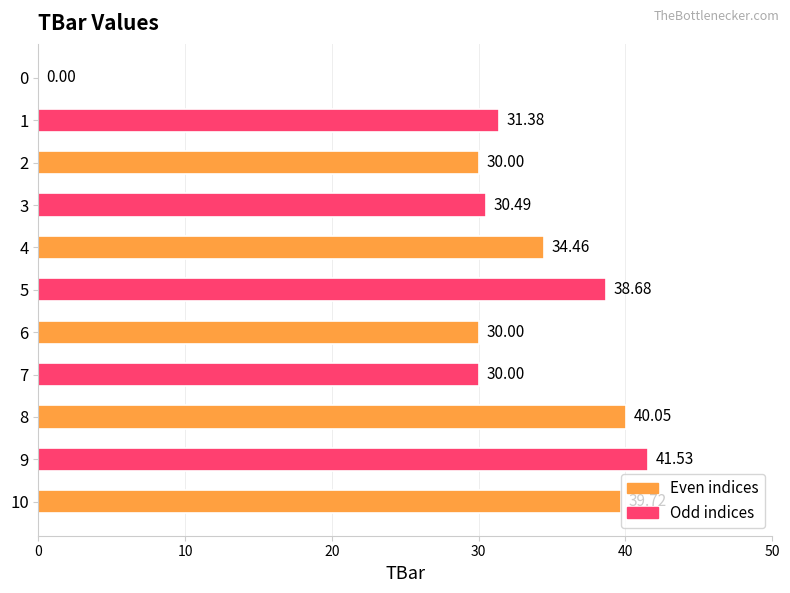

Between 4 and 1, which is larger?

4